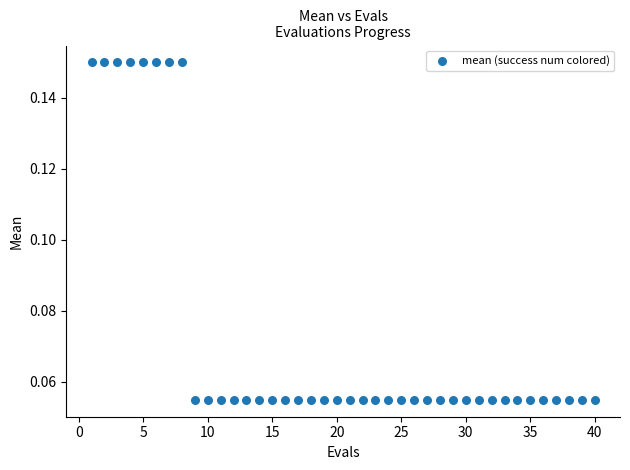

What is the range of X values (max minus min)?

39.0